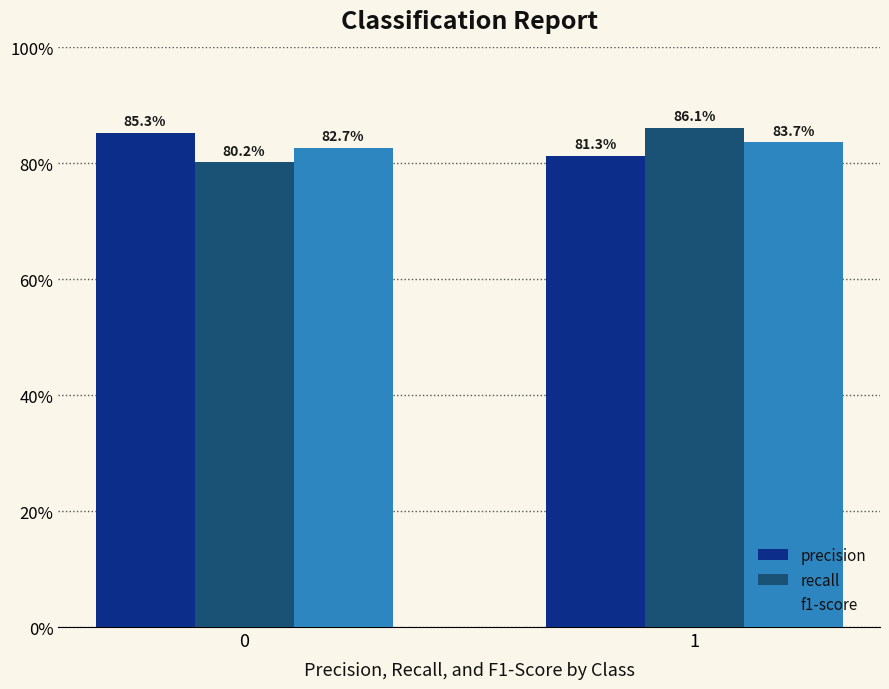

Reading right to left, extract all data points from this chart.

precision: 0.8	0.9
recall: 0.9	0.8
f1-score: 0.8	0.8